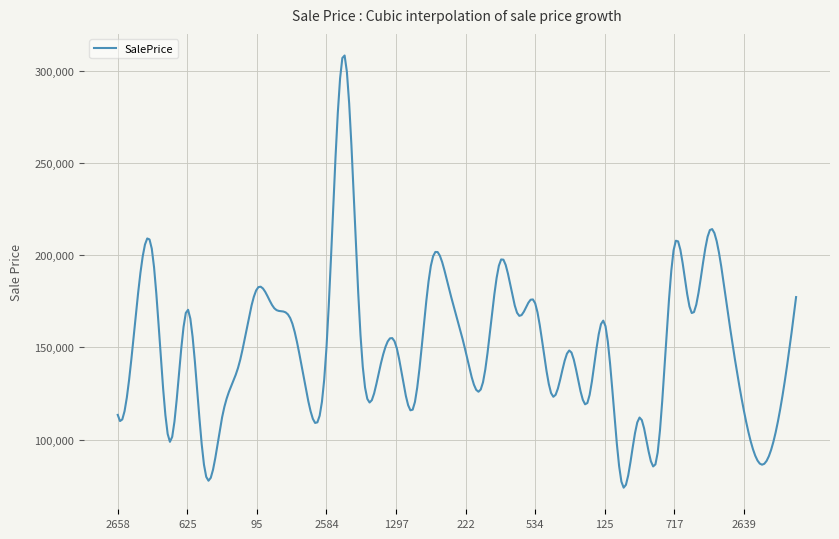

What is the difference between the maximum and minimum values?

234394.1